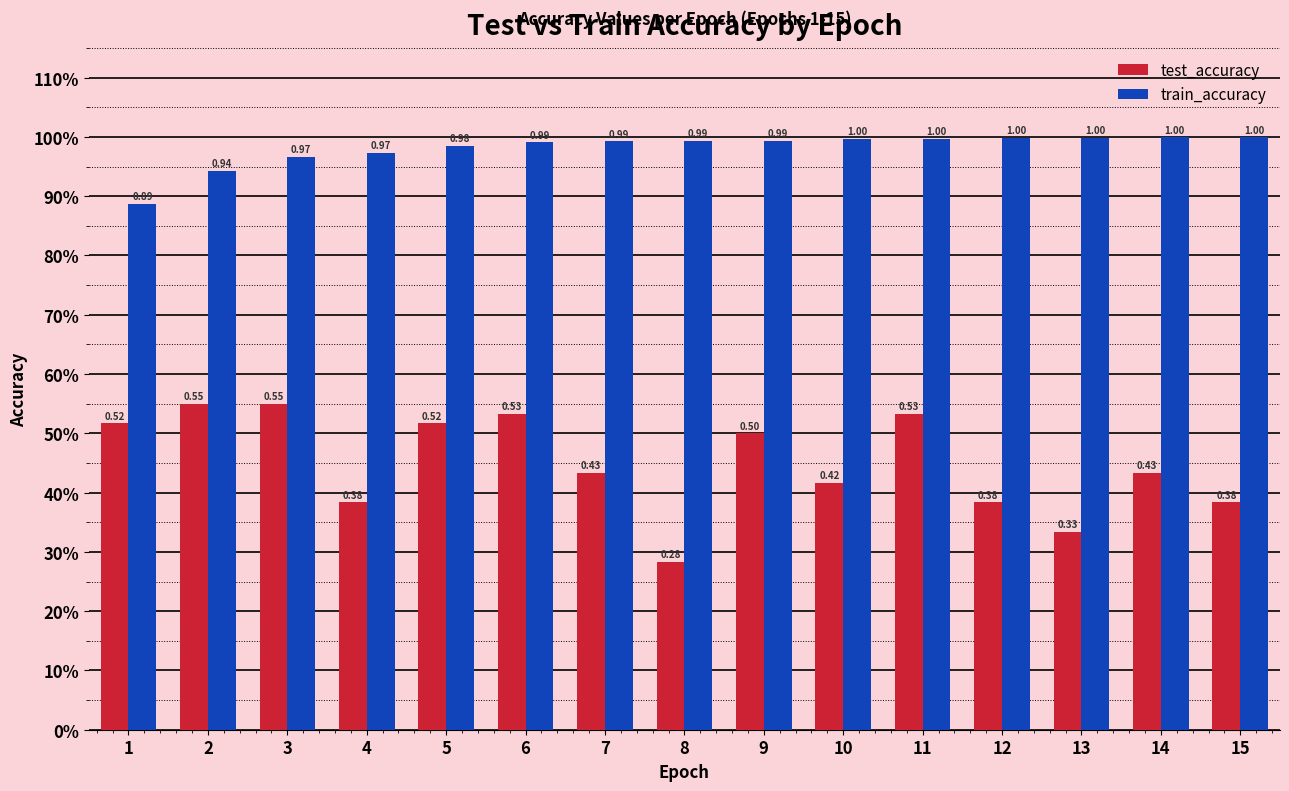

Are the bars grouped side by side (vs. stacked)?

Yes